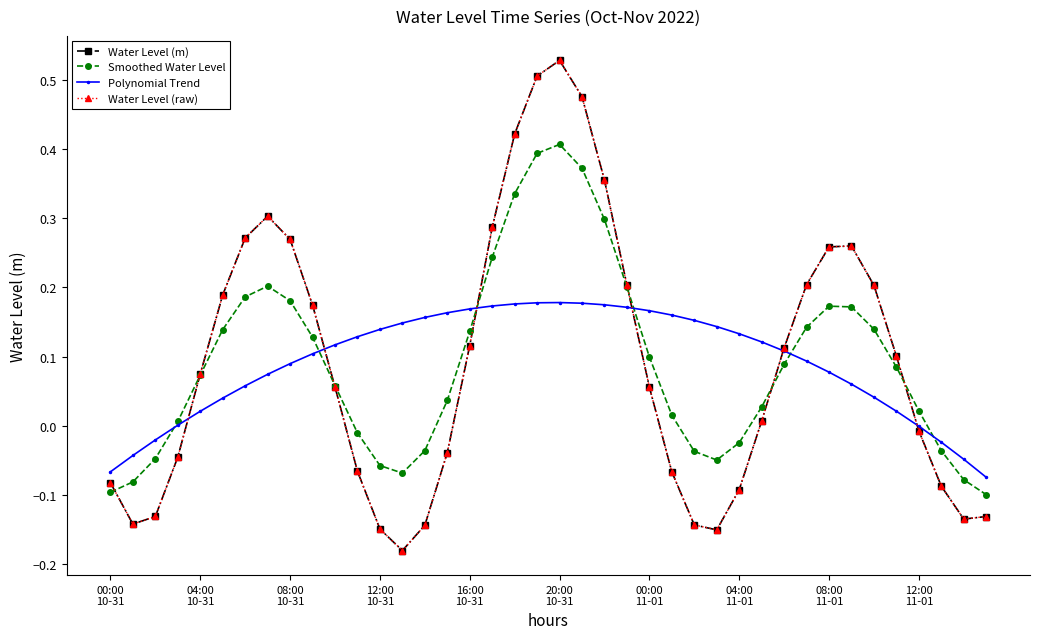

Is this an area chart (filled region under the line)?

No